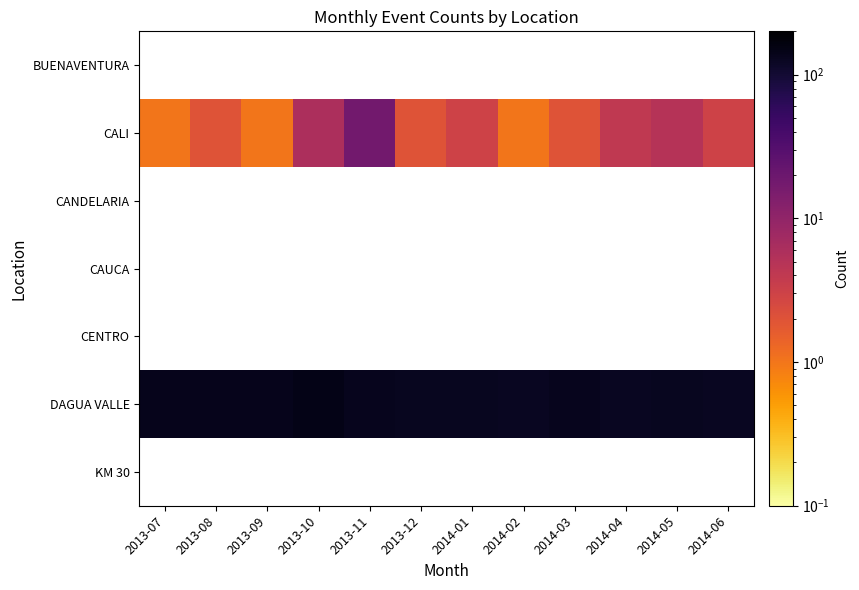

Is the value of CAUCA at 2013-08 greater than the value of KM 30 at 2013-12?

No